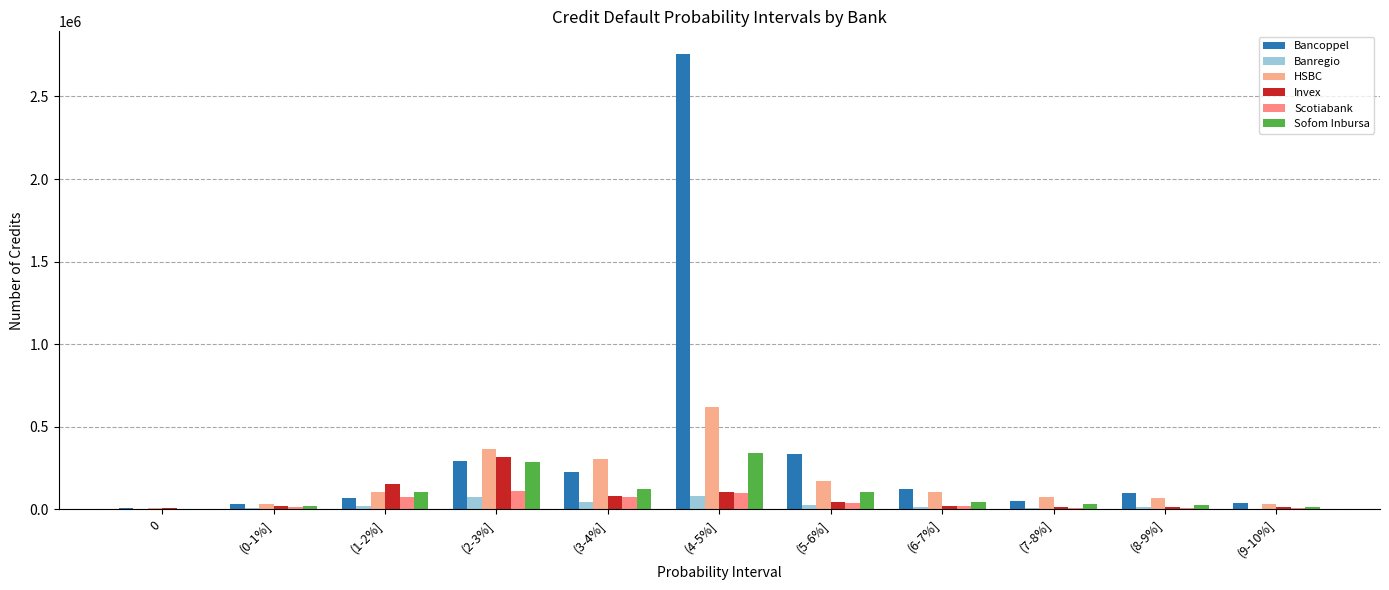

Are the bars horizontal?

No